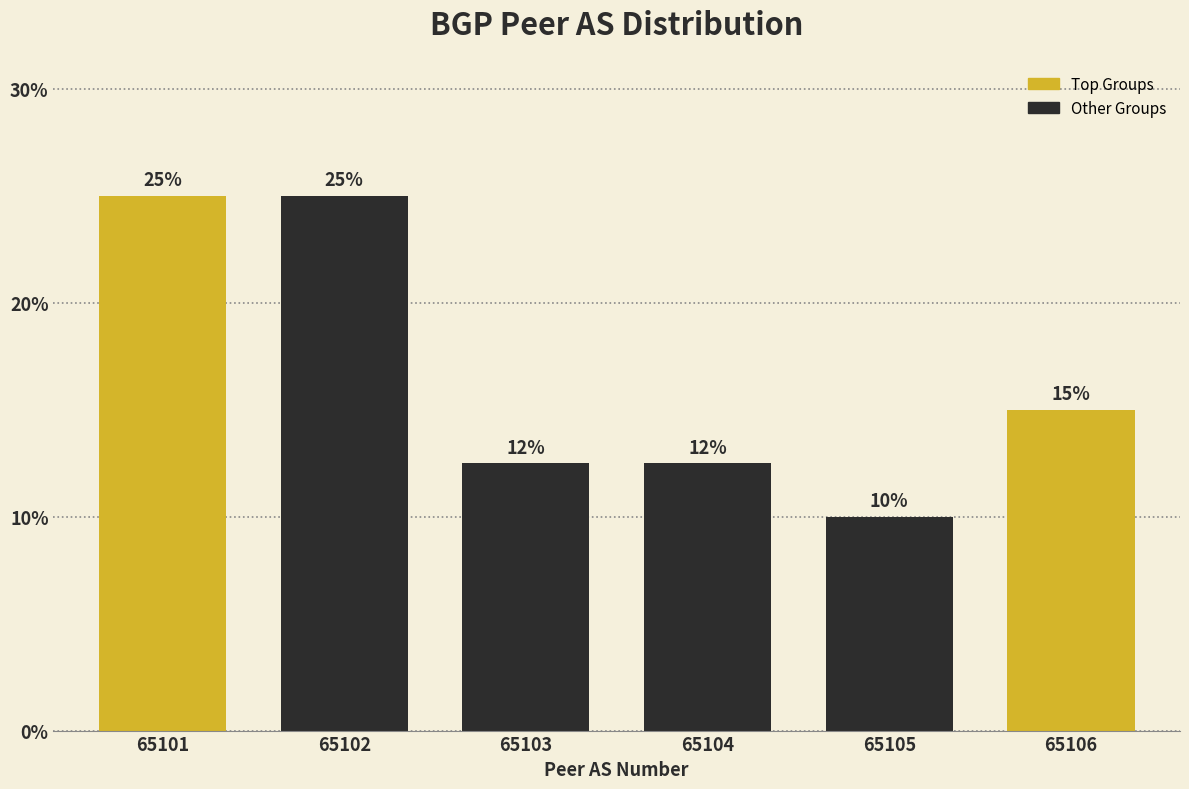

At which label is the value closest to 17?

65106